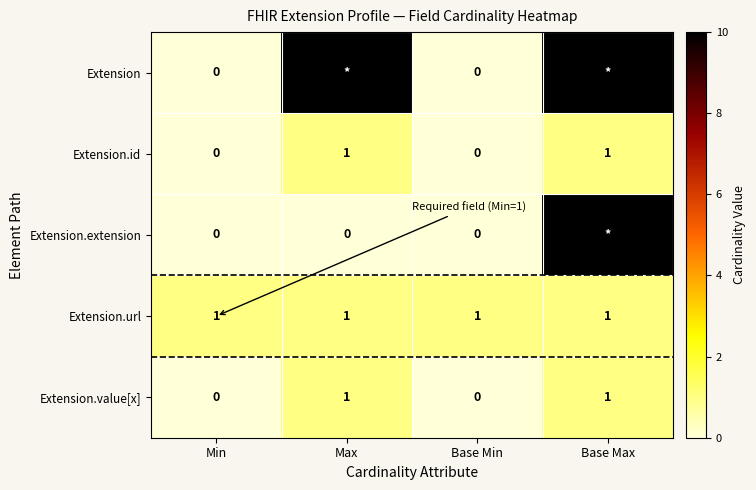

The value of Extension.value[x] at Min is 1. True or false?

False